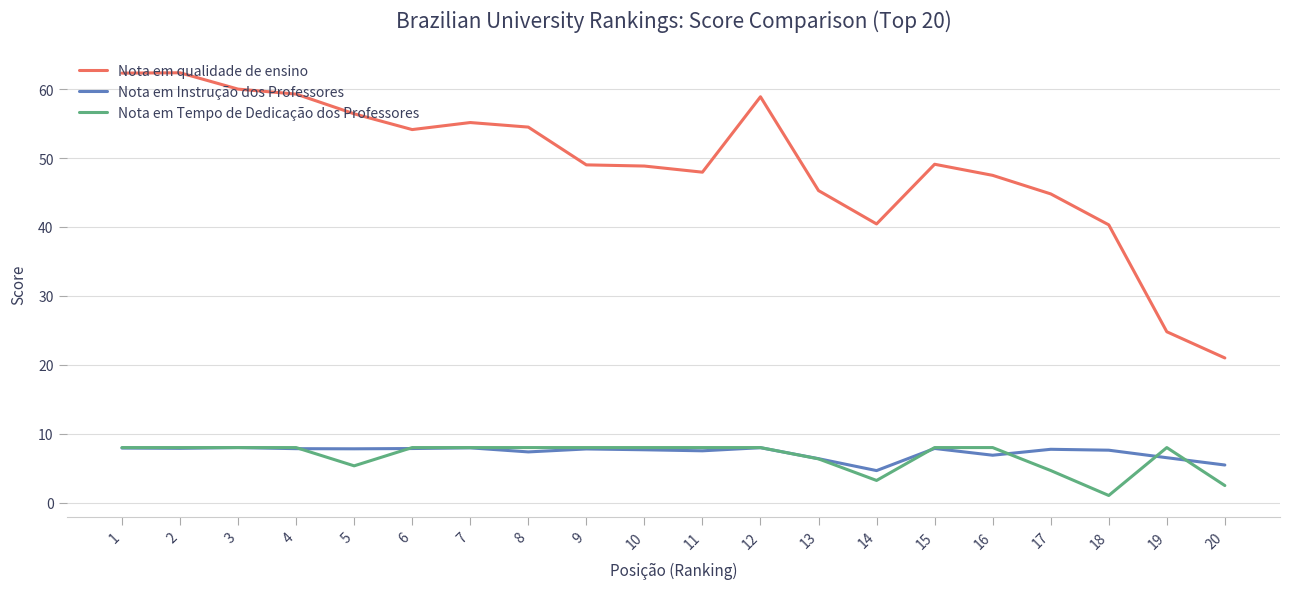

At 17, list the series in order from largest to smallest.

Nota em qualidade de ensino, Nota em Instrução dos Professores, Nota em Tempo de Dedicação dos Professores